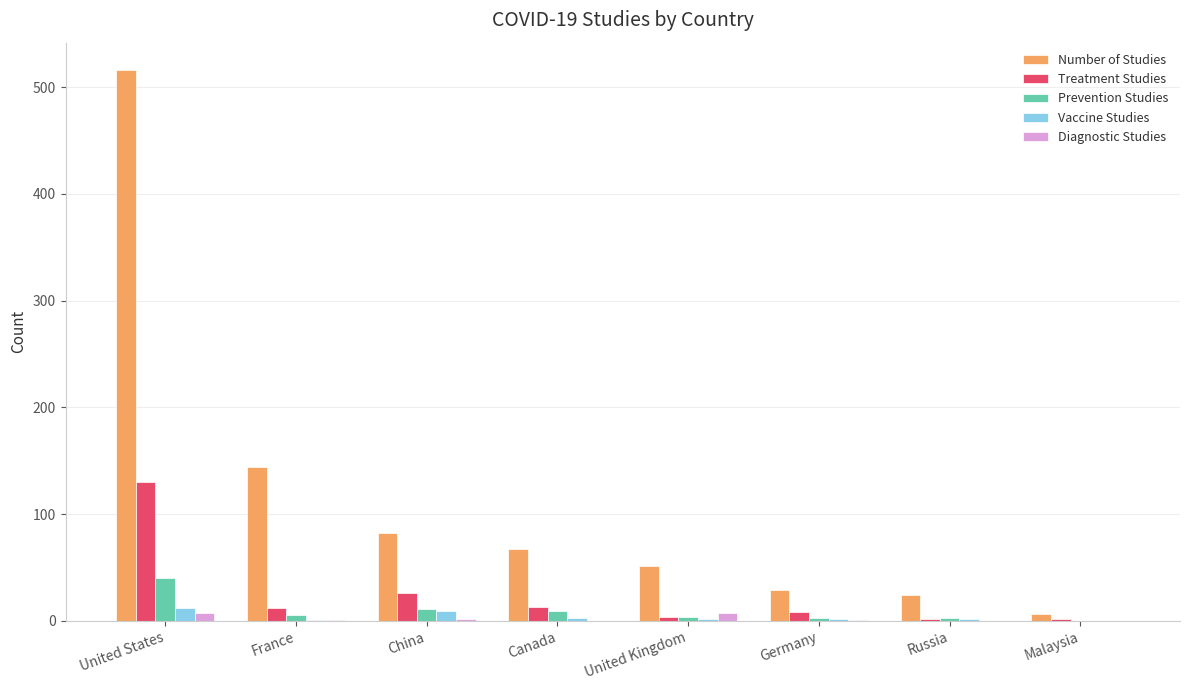

At which label is Number of Studies closest to 261?

France